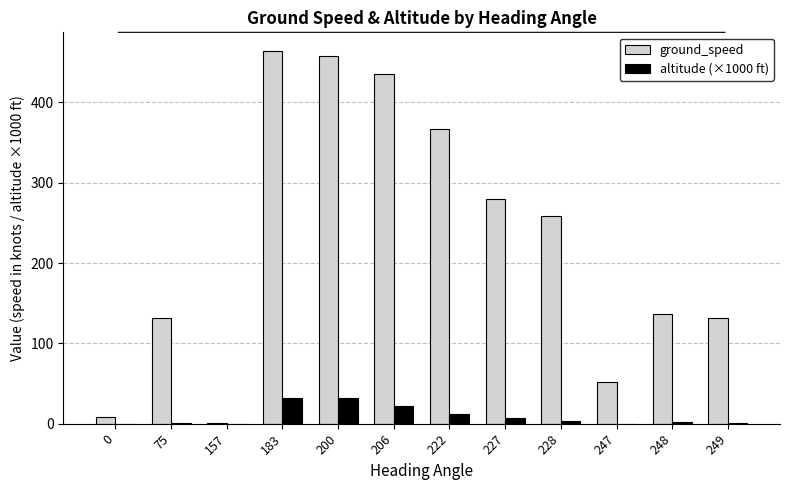

The ground_speed series shows 435.0 at 206. True or false?

True